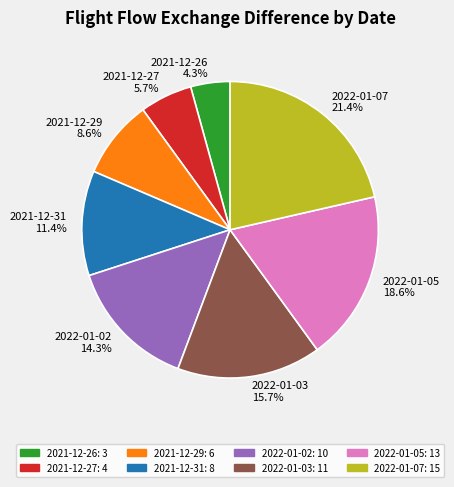

How many segments does this pie chart have?

8